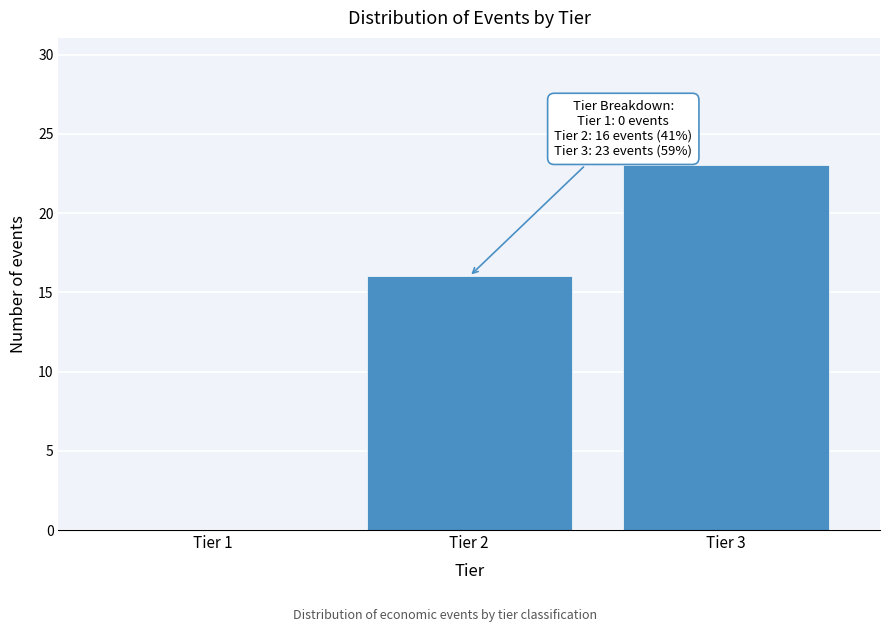

Reading left to right, what are all the values shown in this chart?

Tier 1=0	Tier 2=16	Tier 3=23